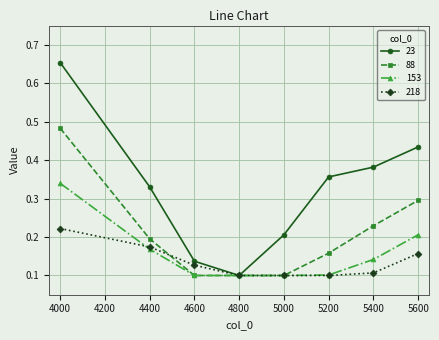

Rank the series by their maximum value, from highest to lowest.

23, 88, 153, 218